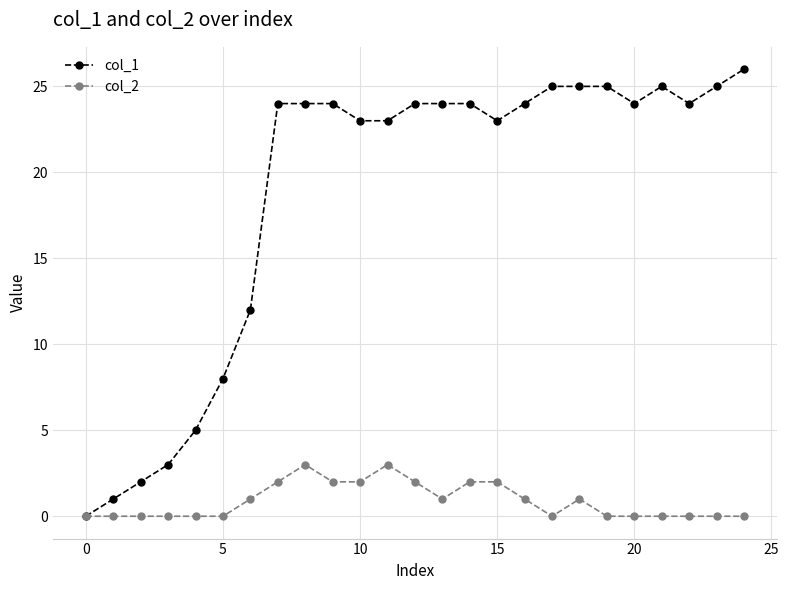

True or false: col_2 has more than 2 points higher than both neighbors.

True